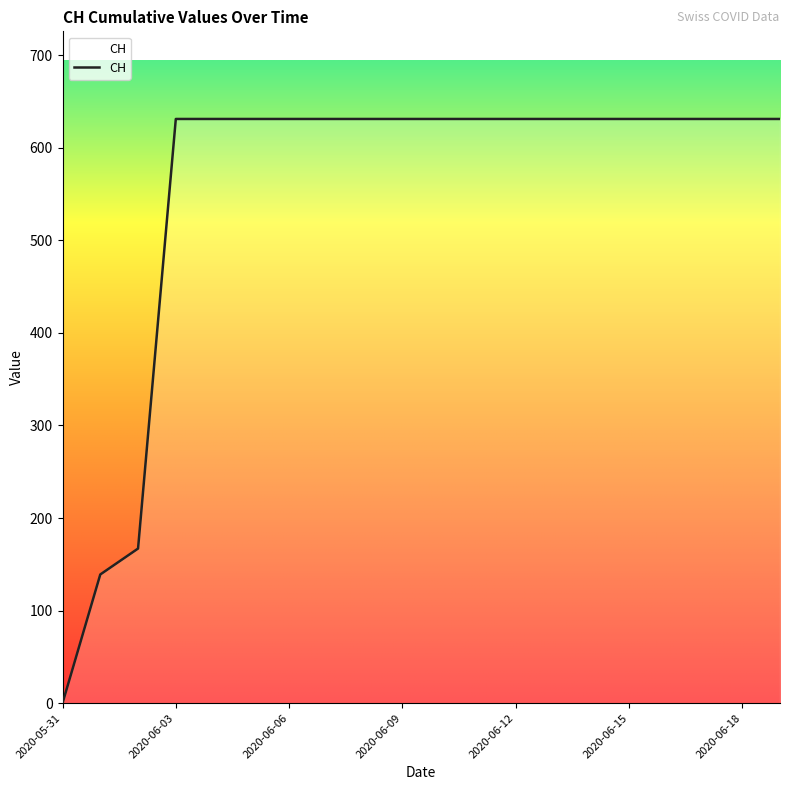

What is the greatest value displayed?

631